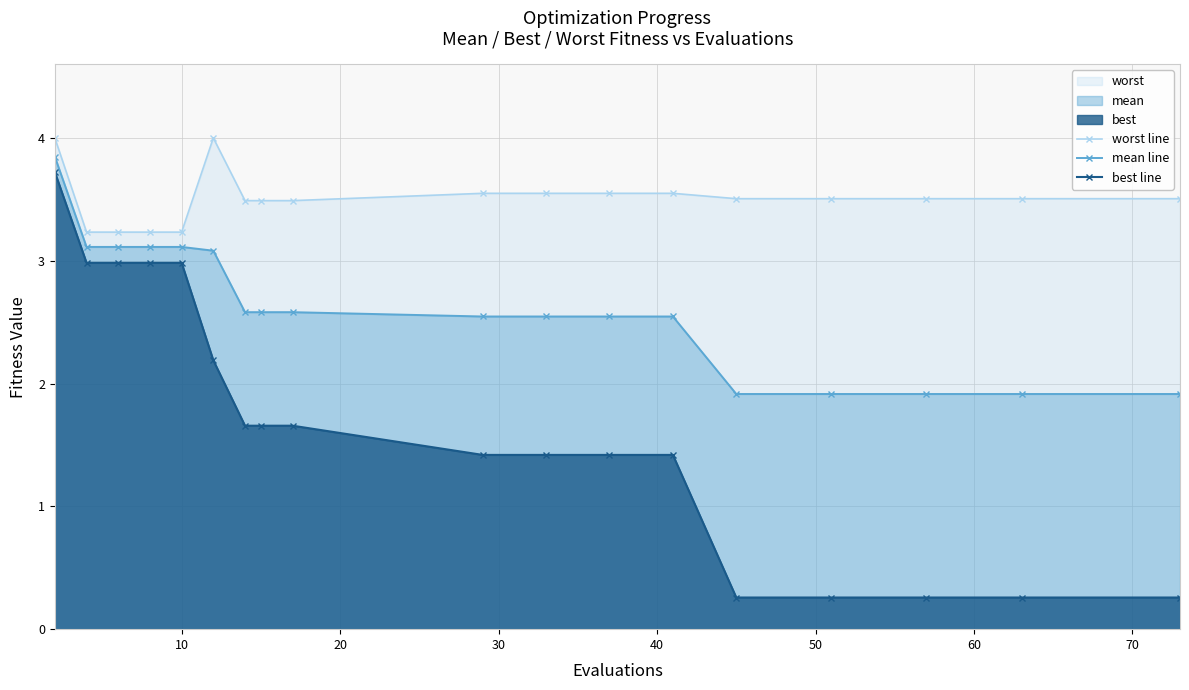

What is the difference between the maximum and minimum values in the mean line series?

1.9